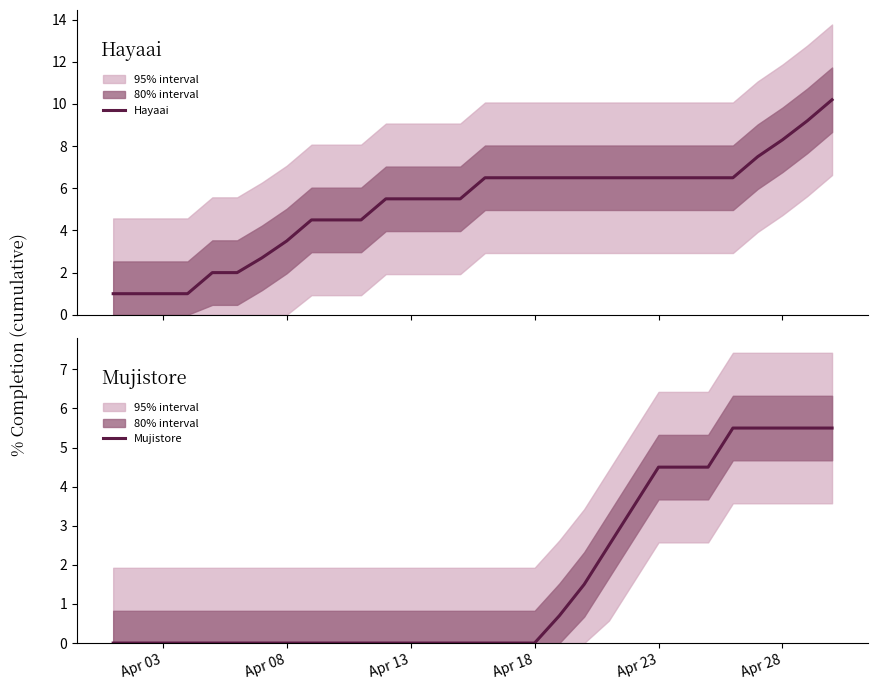

What are all the series names shown in the legend?

Hayaai, Mujistore